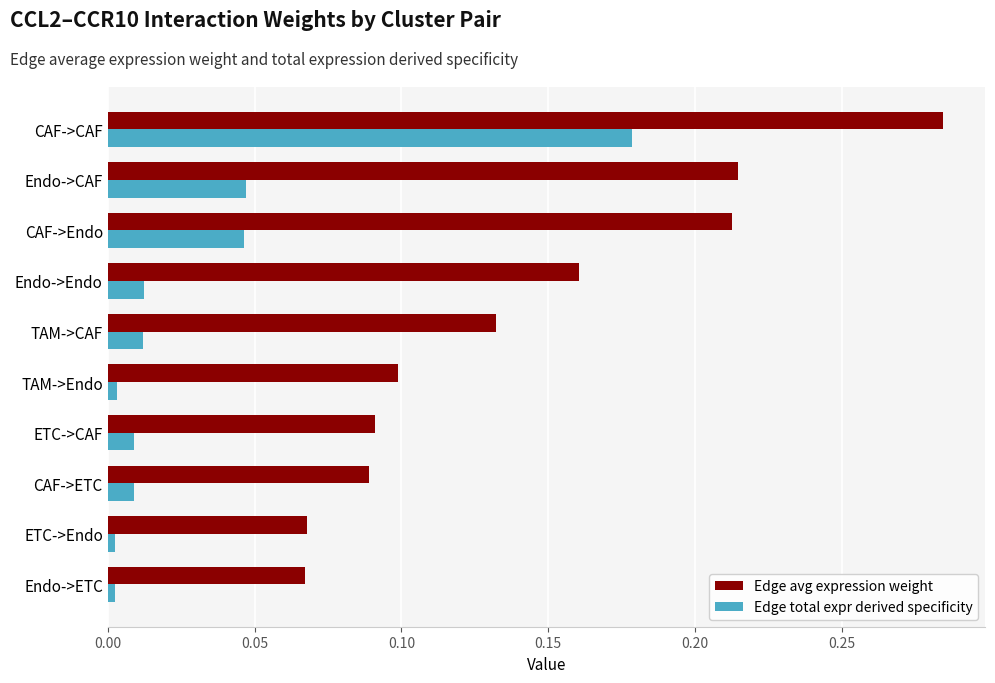

Is the value of Edge avg expression weight at CAF->Endo greater than the value of Edge total expr derived specificity at ETC->CAF?

Yes